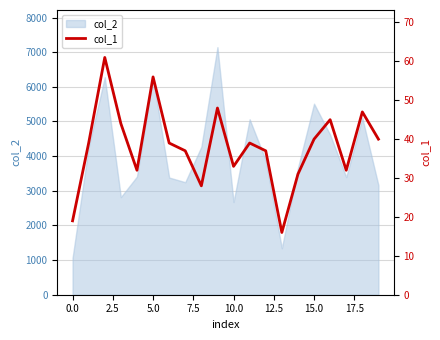

Is it true that col_2 equals 481 at 0.0?

False